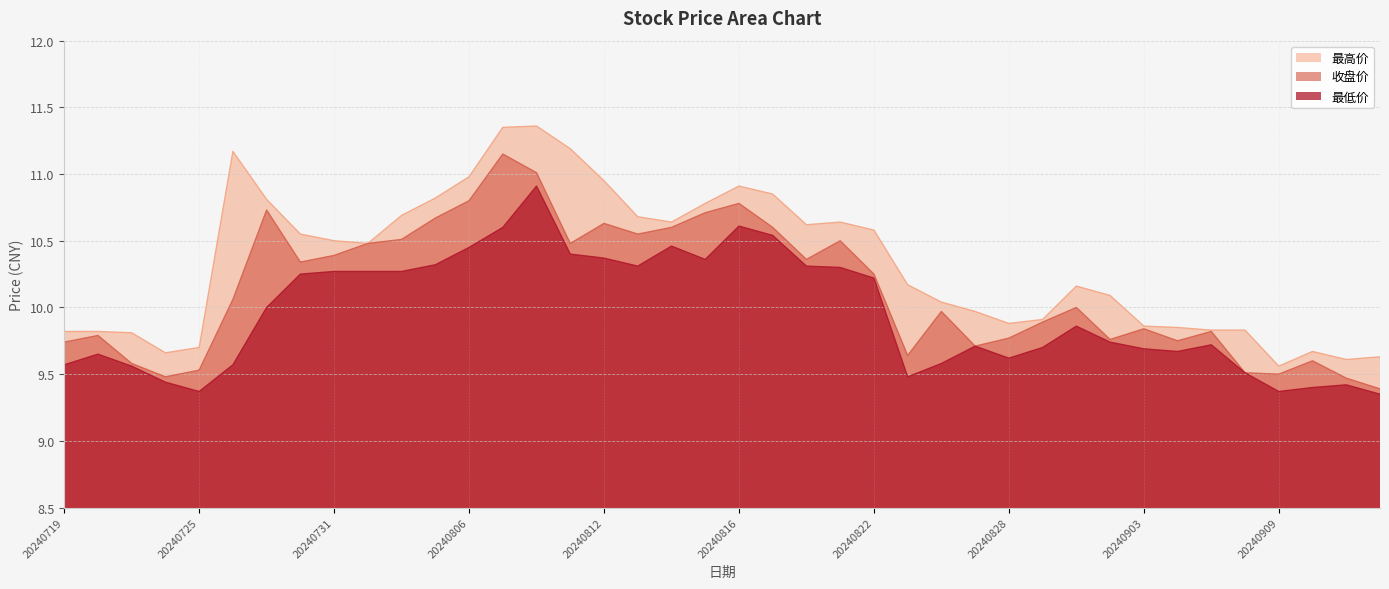

The 最低价 series shows 6.6 at 20240826. True or false?

False